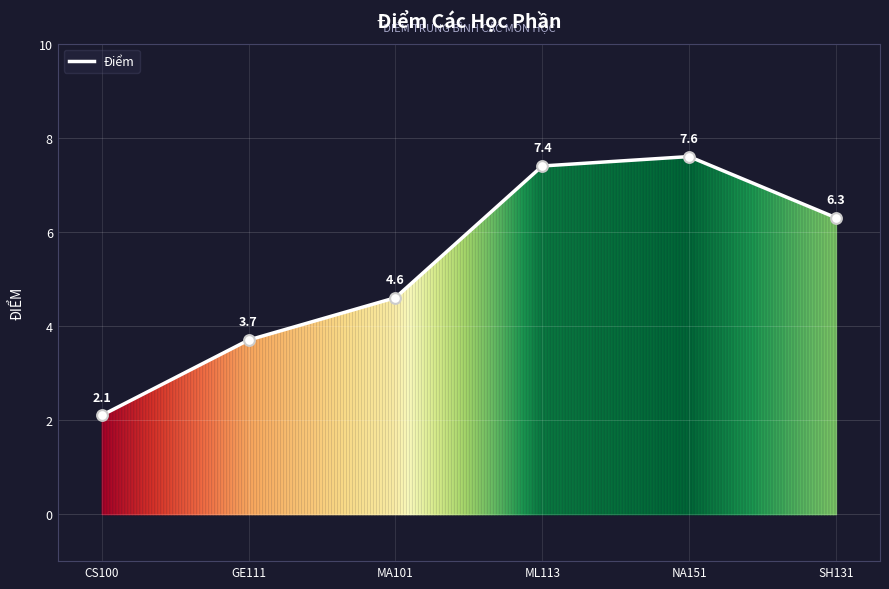

Which has a higher value, GE111 or SH131?

SH131